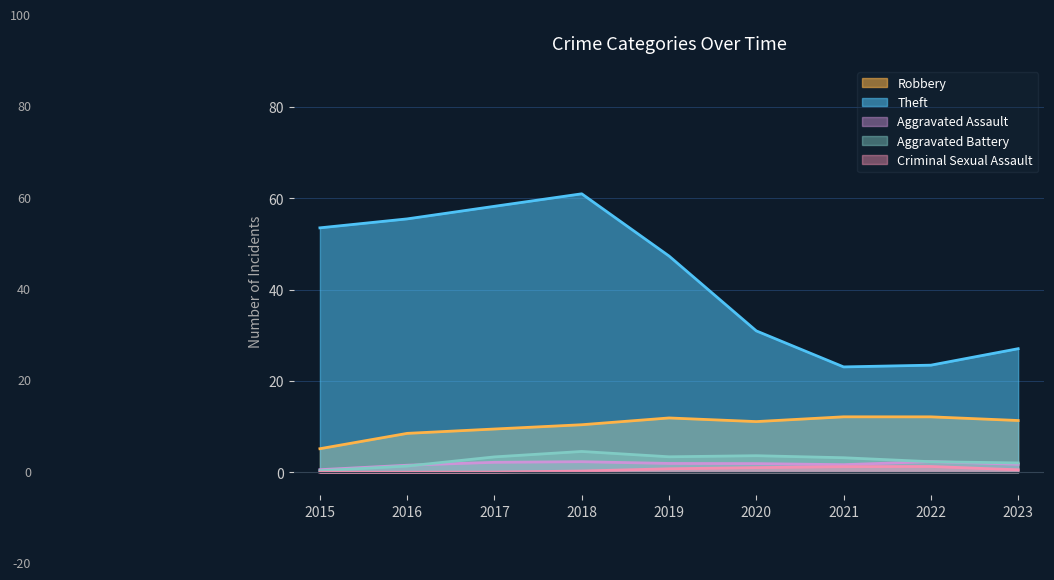

Which series has the largest range (max minus min)?

Theft